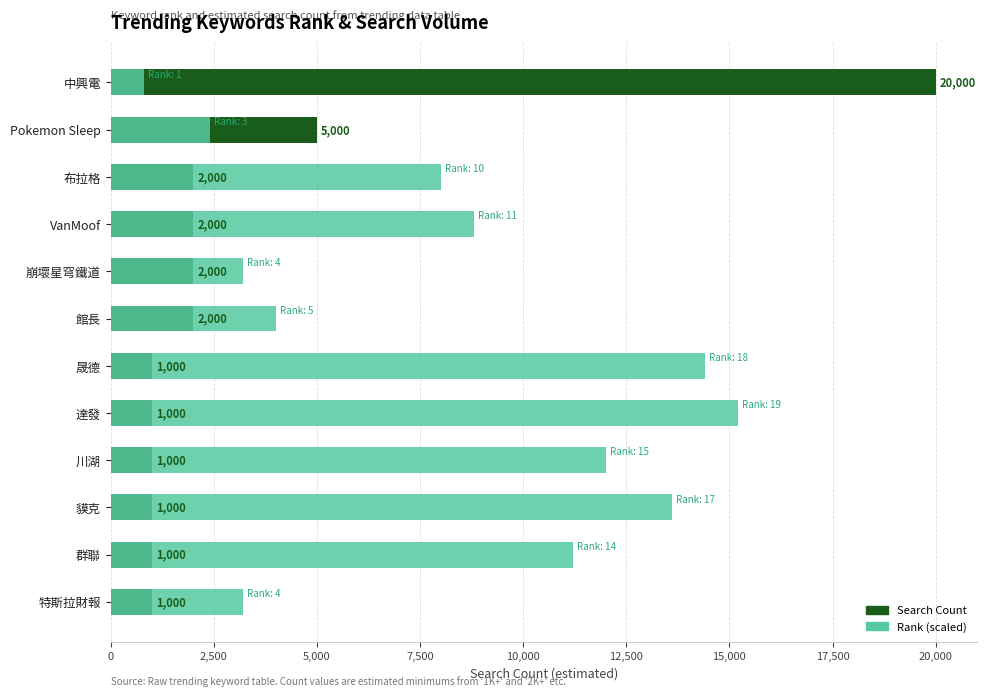

Reading right to left, list all the values displayed in this chart.

Search Count: 1000	1000	1000	1000	1000	1000	2000	2000	2000	2000	5000	20000
Rank (scaled): 3200	11200	13600	12000	15200	14400	4000	3200	8800	8000	2400	800